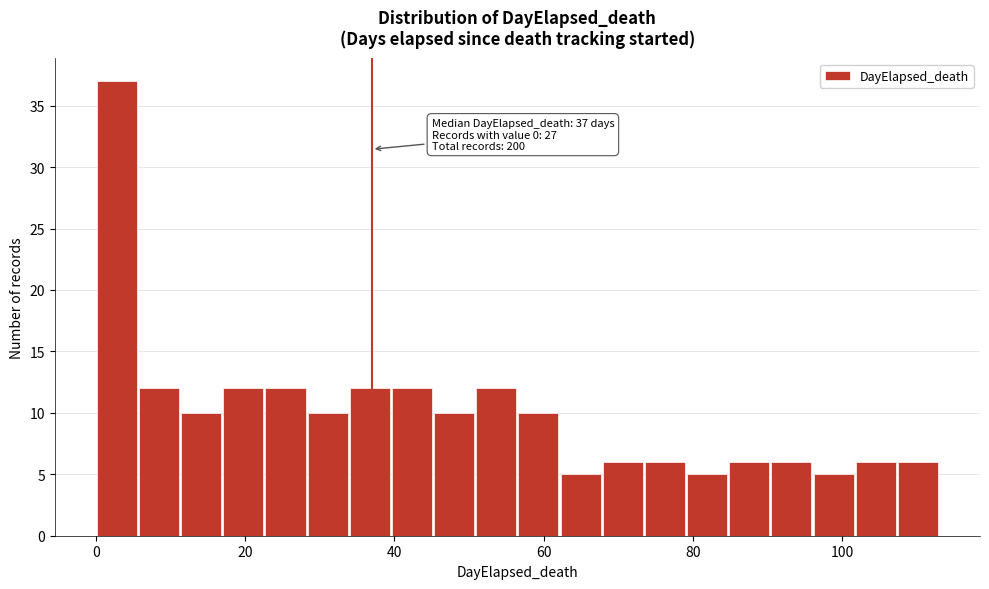

Read against the x-axis, roughly where is the centre of the tallest bar?

2